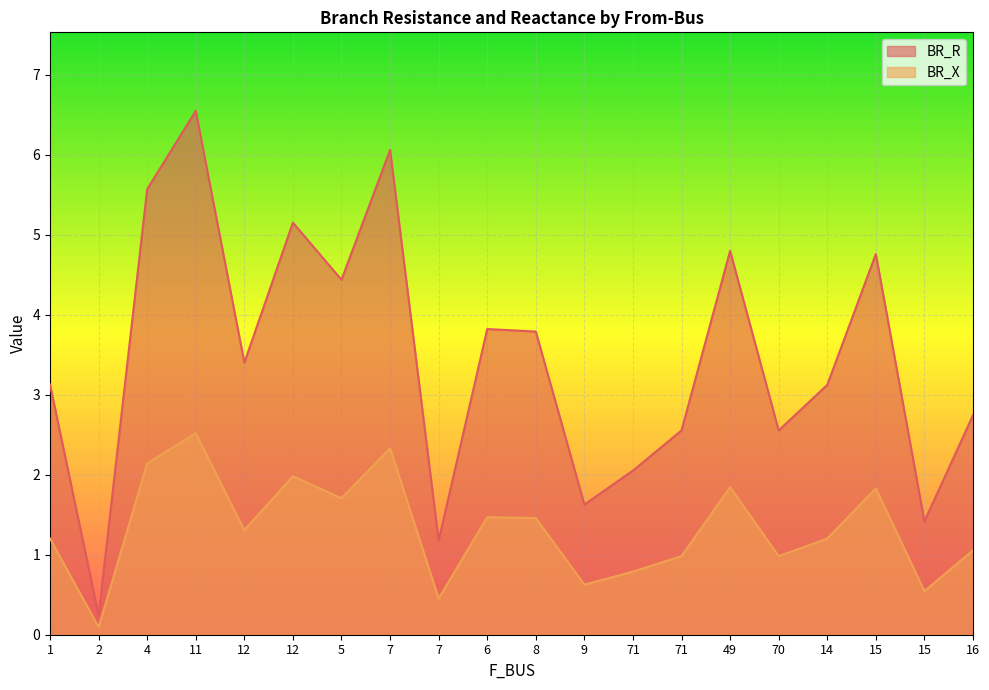

What is the sum of the BR_R values at 9 and 14?

4.8